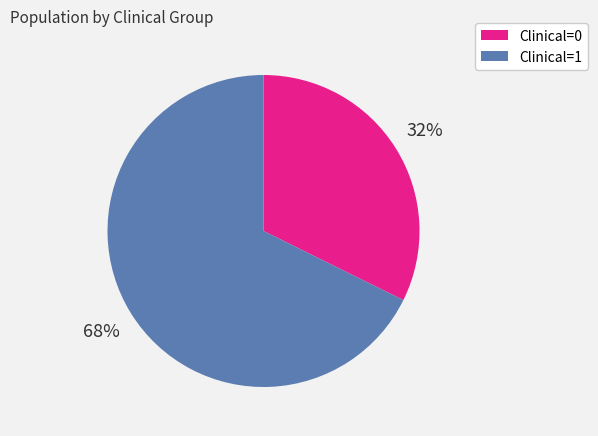

What is the ratio of the value at Clinical=0 to the value at Clinical=1?

0.5